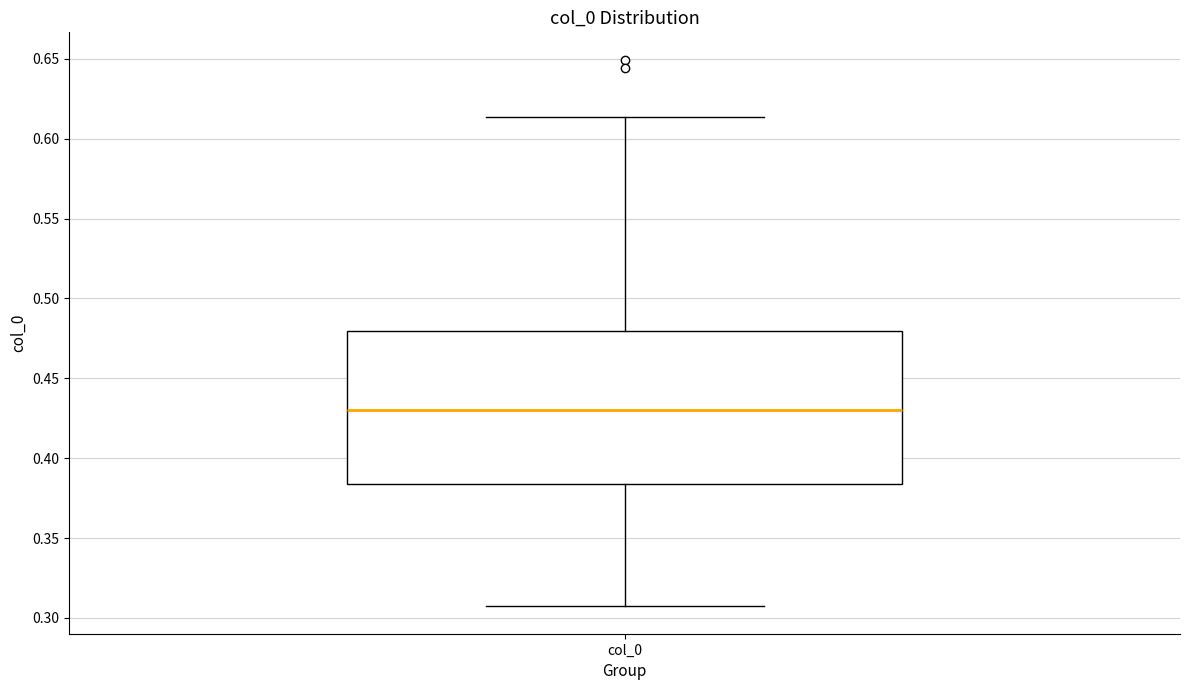

Transcribe this box plot: give where the median line is, the range the box spans, and where the two whiskers end, as read against the y-axis. The values are not printed on the chart, so give them approximately, as read against the axis.

median 0.430, box 0.385 to 0.480, whiskers 0.305 to 0.615